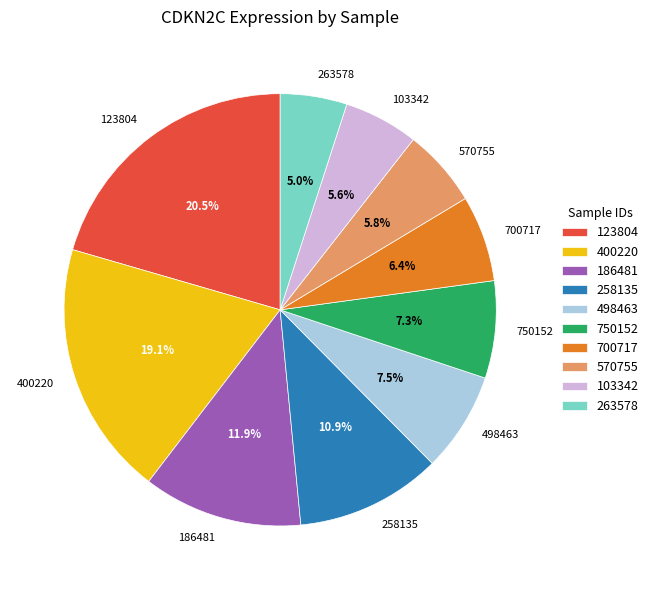

What is the smallest slice in the pie chart?

263578